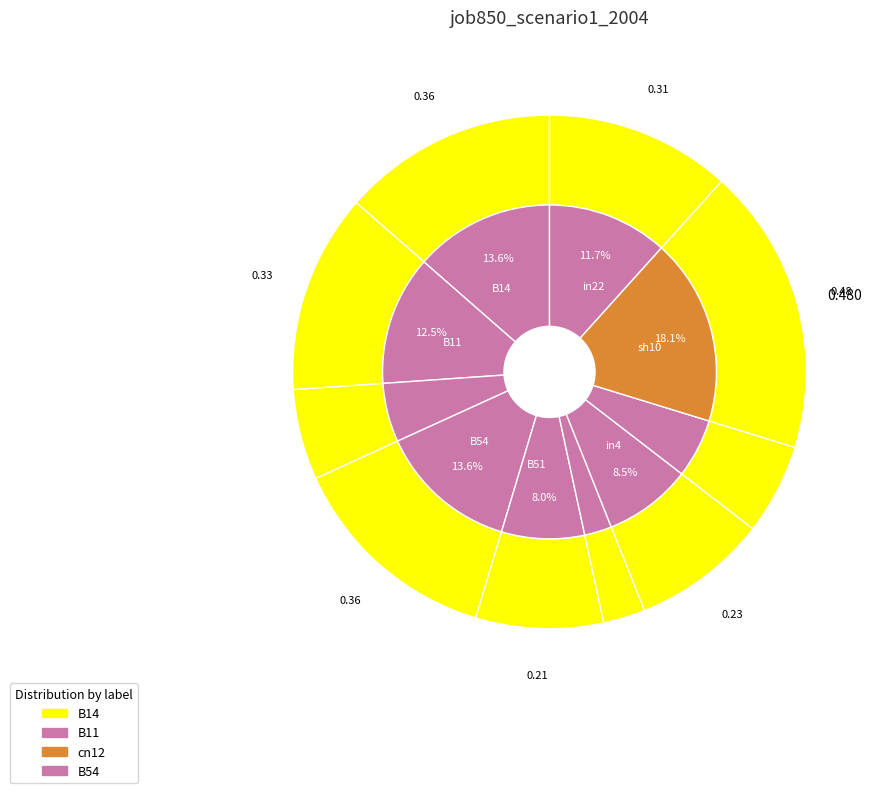

To the nearest percent, what is the average slice percentage?

10%